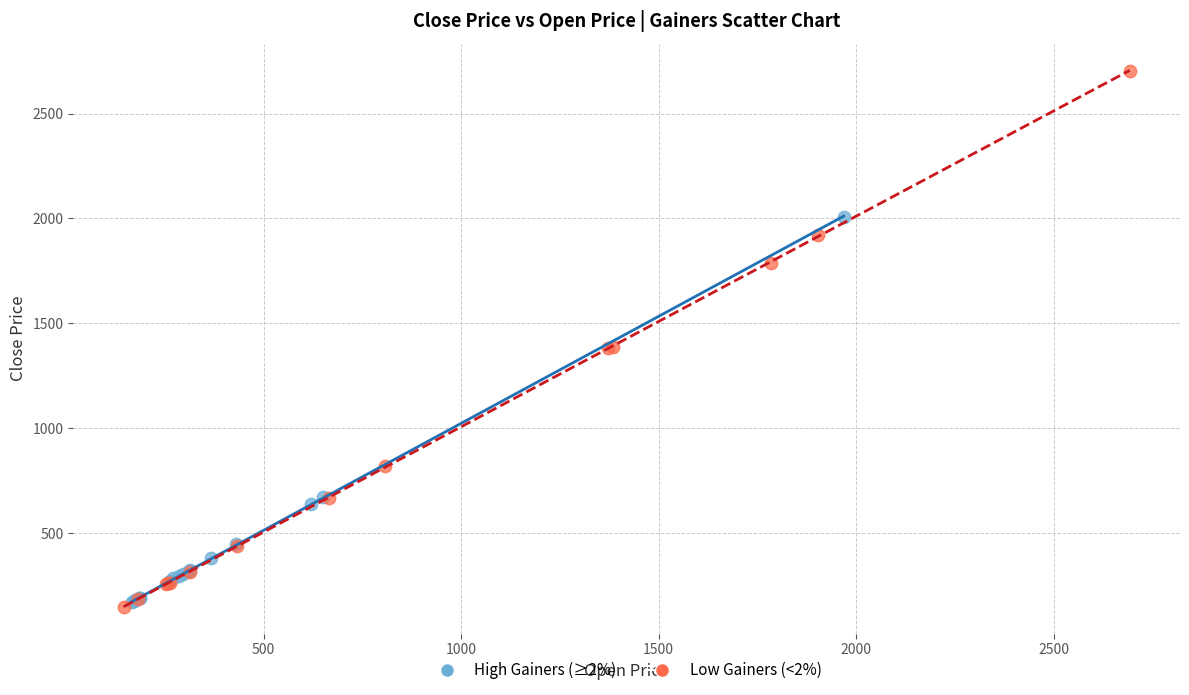

Which series contains the highest Y value?

Low Gainers (<2%)